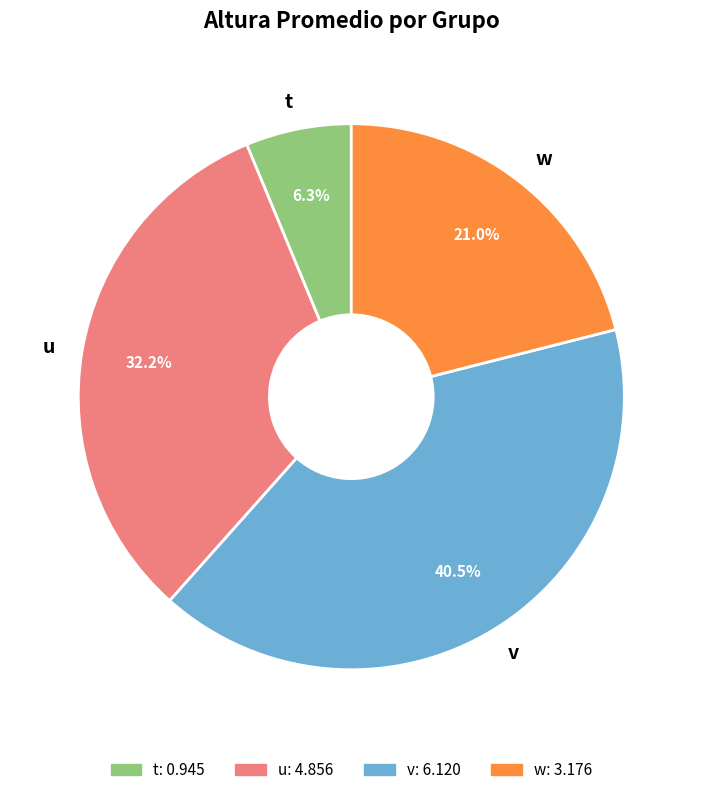

To the nearest percent, what is the average slice percentage?

25%